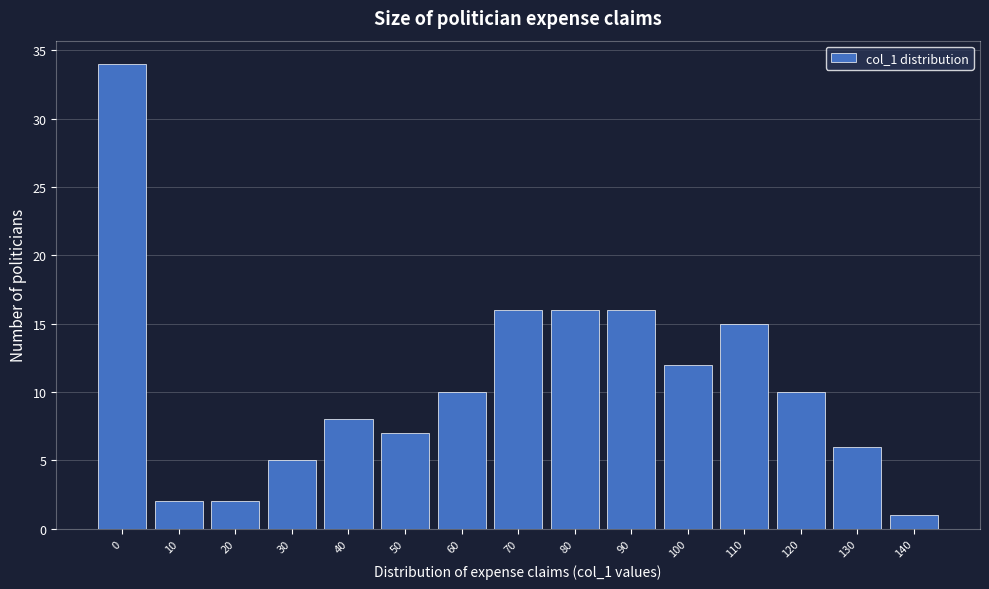

Reading left to right, transcribe all the data shown in this chart.

34	2	2	5	8	7	10	16	16	16	12	15	10	6	1